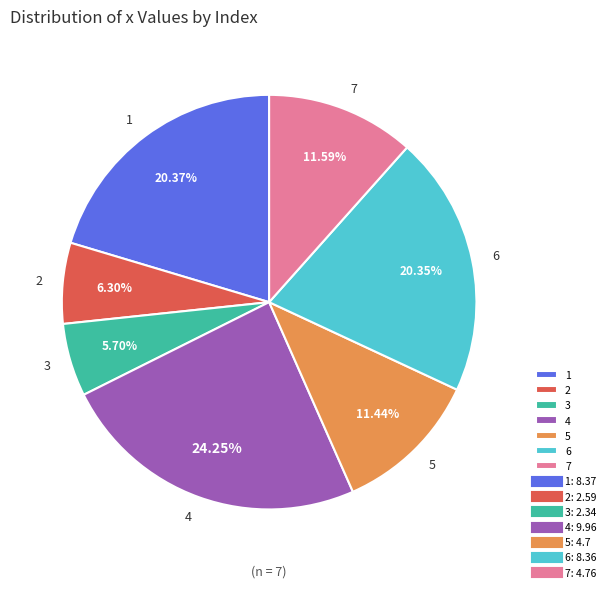

To the nearest percent, what is the difference between the largest and smallest slice percentages?

19%